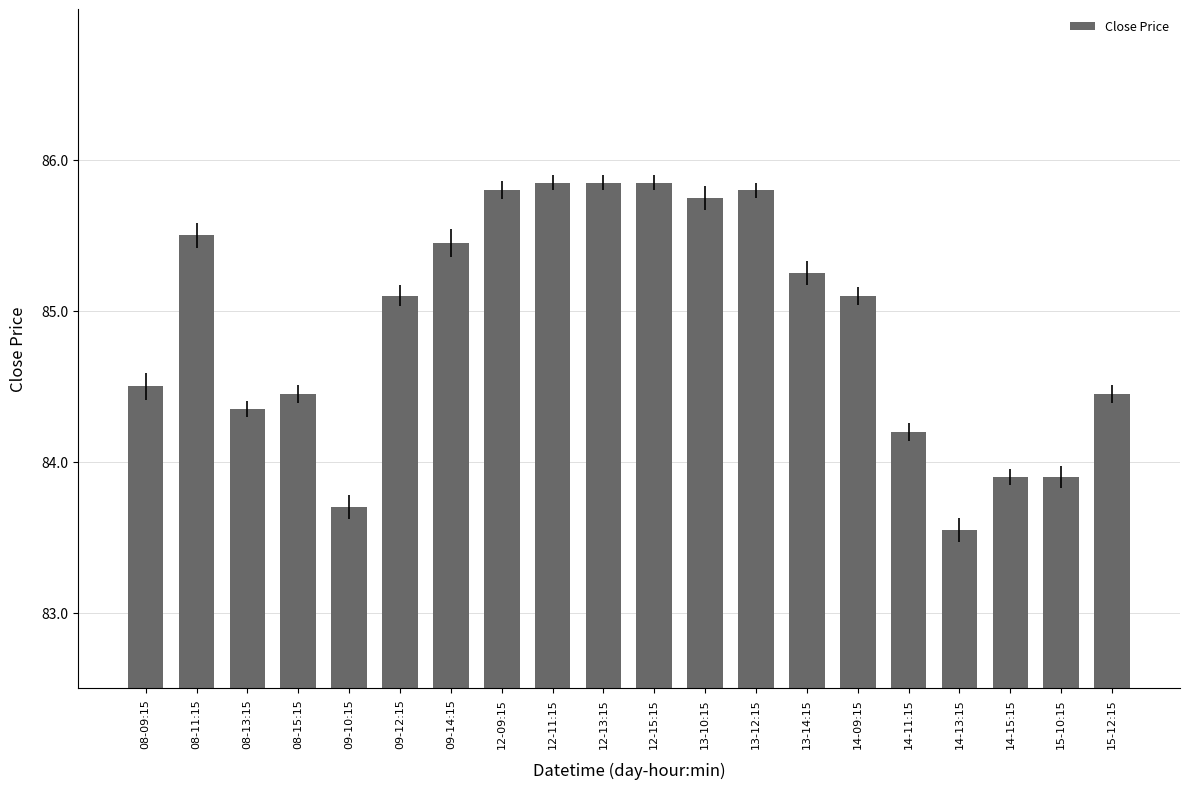

Are the bars grouped side by side (vs. stacked)?

No